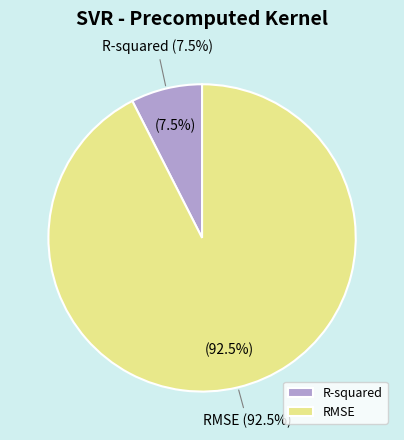

To the nearest percent, what is the difference between the RMSE and R-squared slice percentages?

85%